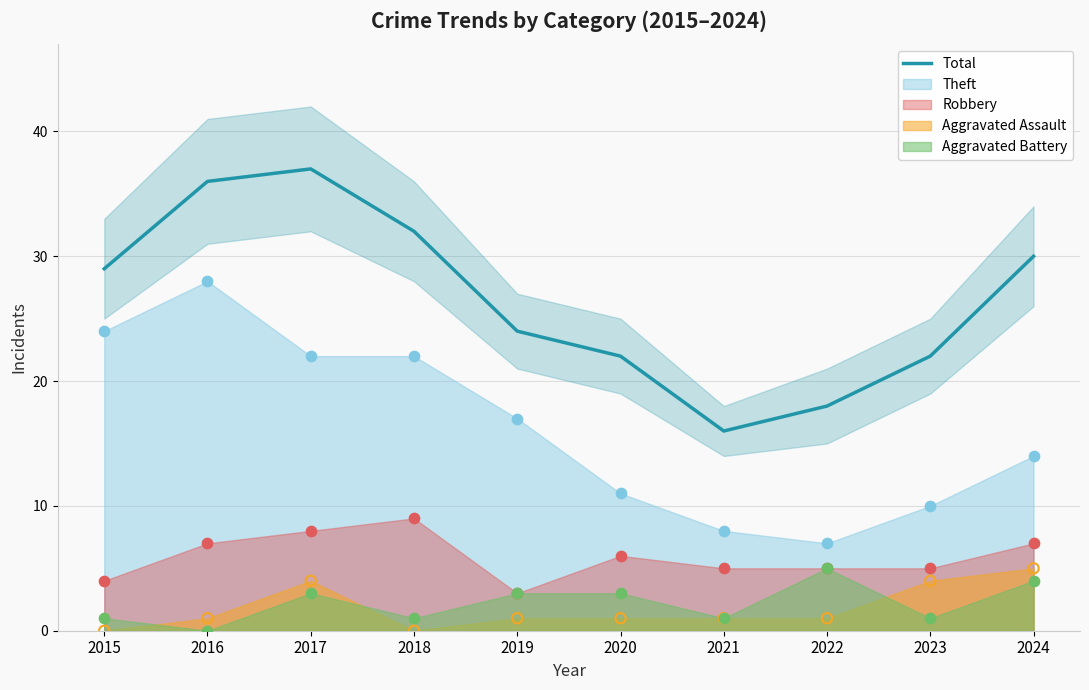

What is the change in value from 2017 to 2019?

-13